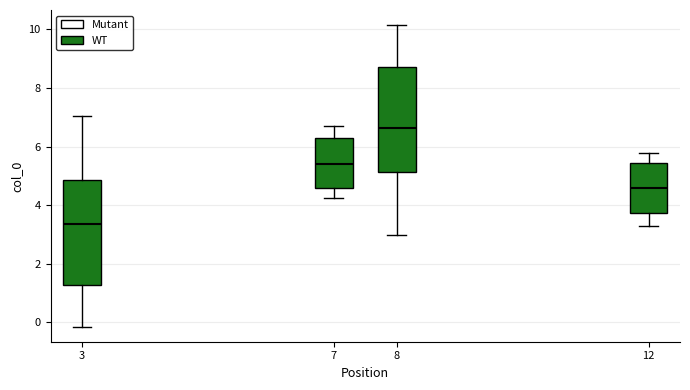

Where does the median line of the box at x = 12 sit on the y-axis? The values are not printed on the chart, so give them approximately, as read against the axis.

4.6